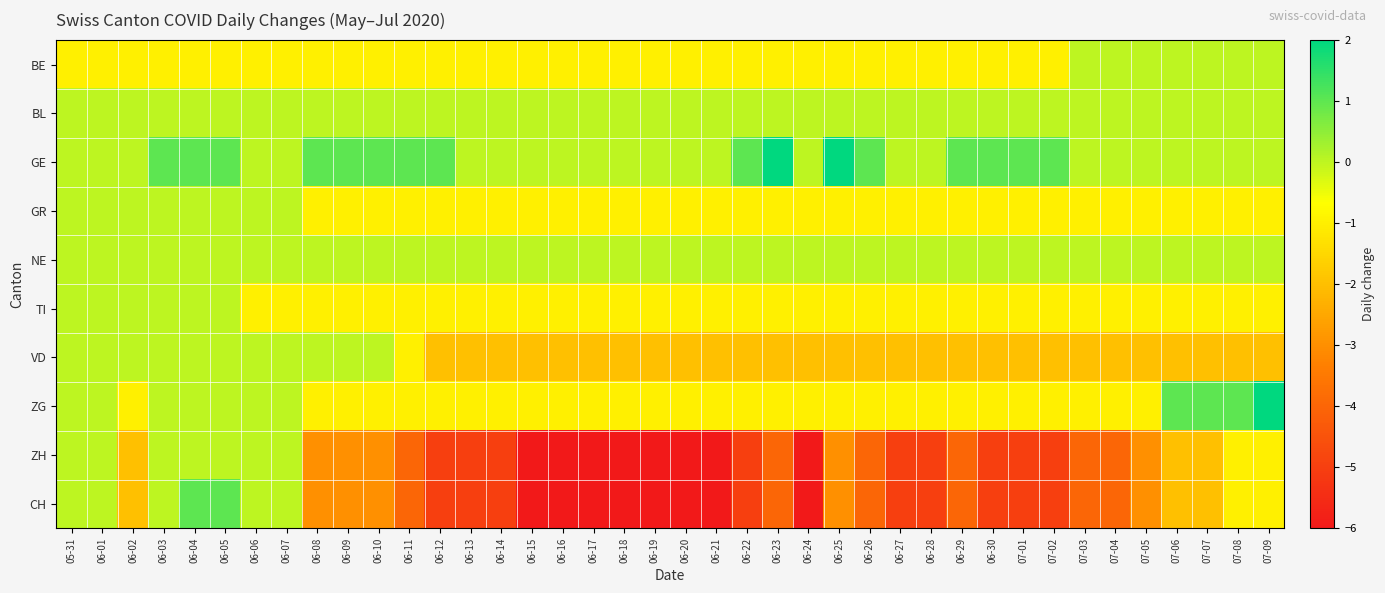

At which category is the sum across all series the highest?

06-04